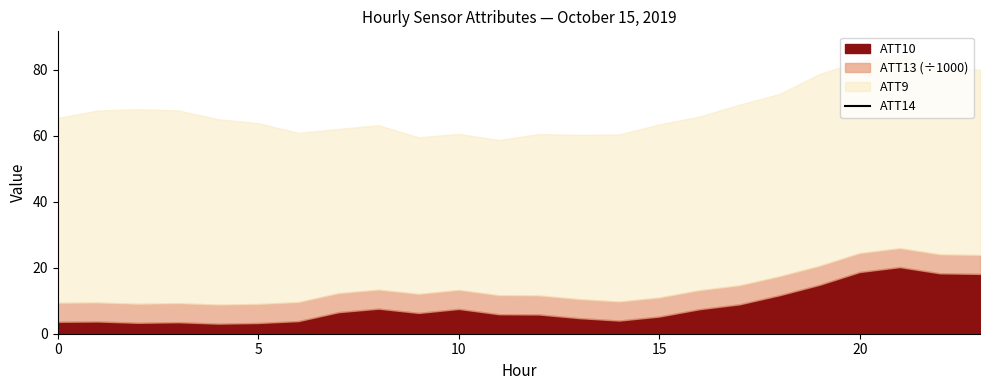

What is the label of the 18th point from the right?

6